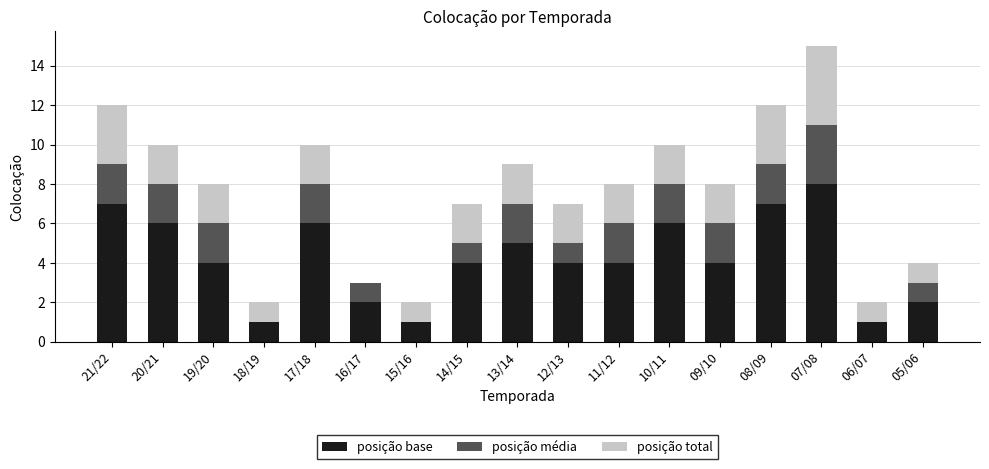

At which category is the sum across all series the highest?

07/08